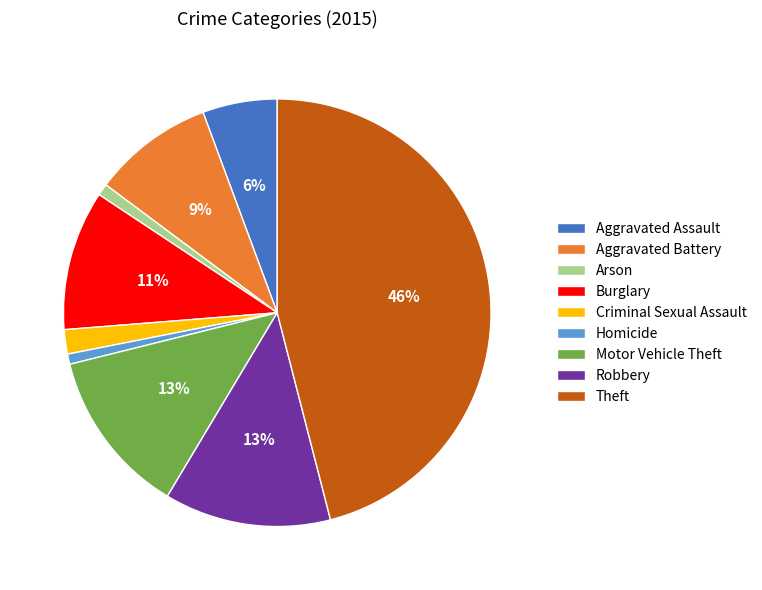

Is it true that Theft is 33% of the pie?

False